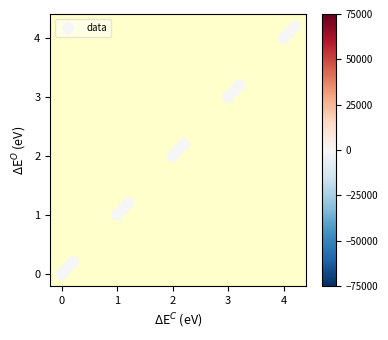

What is the range of X values (max minus min)?

4.2